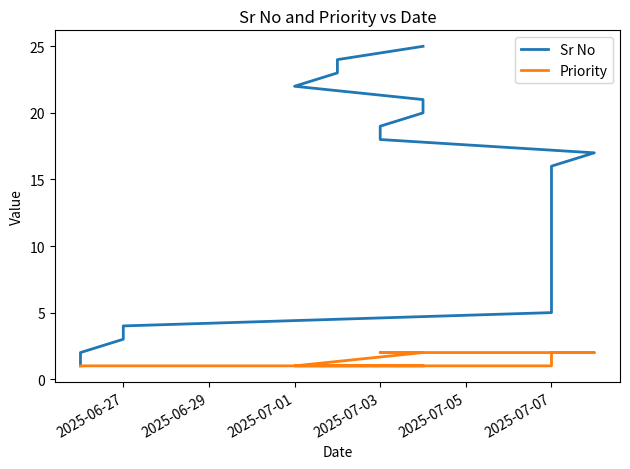

What is the difference between the second highest and minimum values in the Sr No series?

23